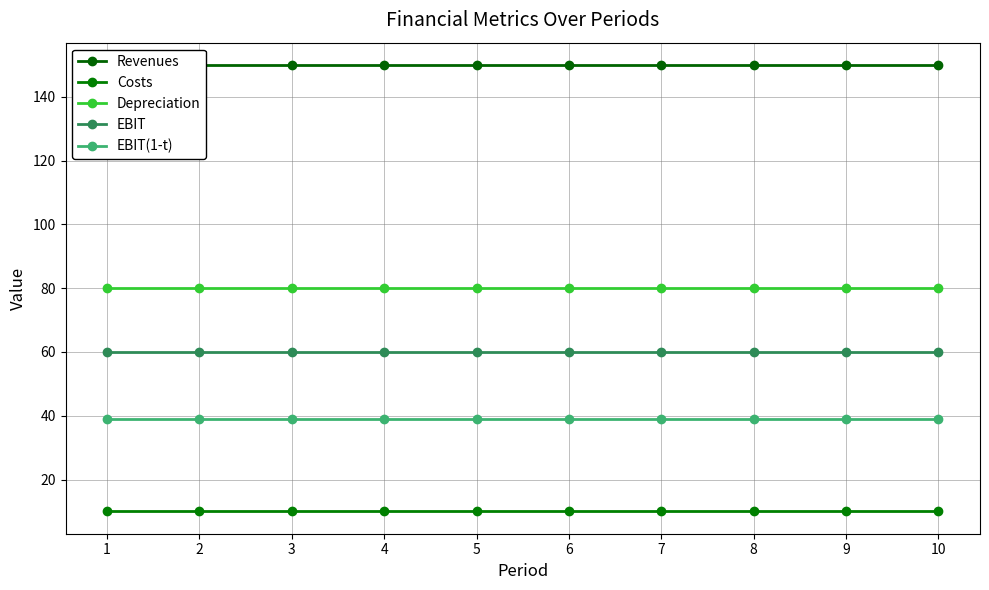

True or false: EBIT has a value of 90 at 1.

False